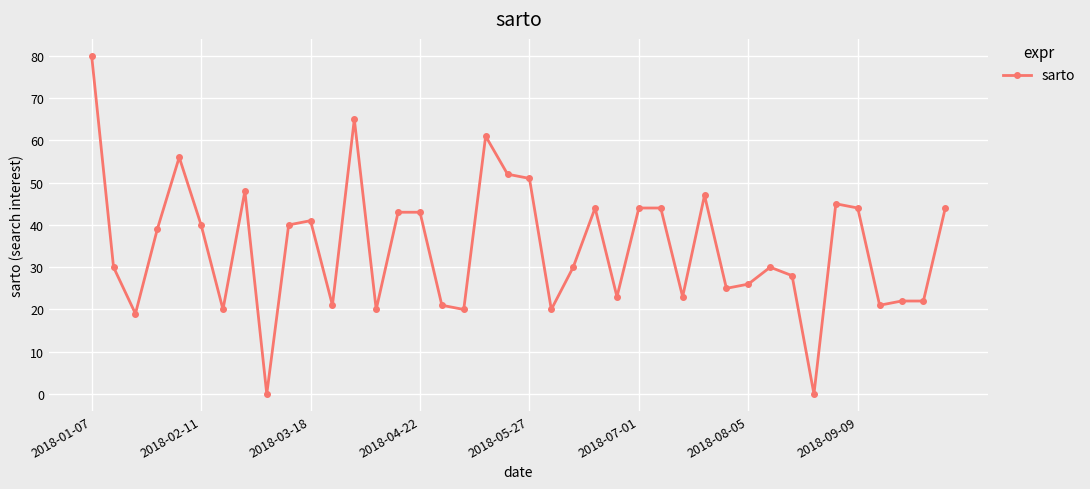

Reading left to right, list all the values displayed in this chart.

80	30	19	39	56	40	20	48	0	40	41	21	65	20	43	43	21	20	61	52	51	20	30	44	23	44	44	23	47	25	26	30	28	0	45	44	21	22	22	44